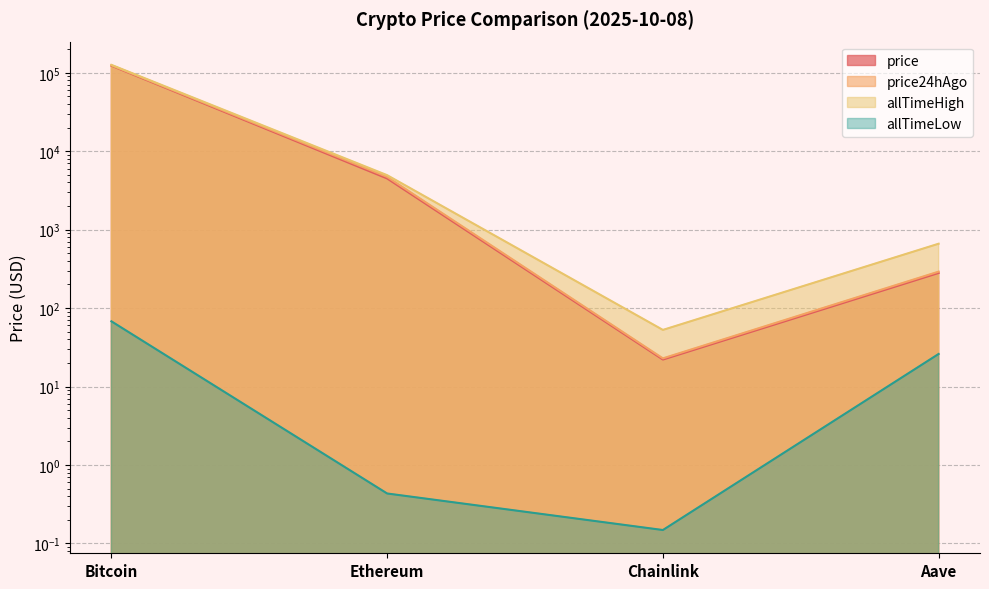

Which series has the largest total across all categories?

allTimeHigh